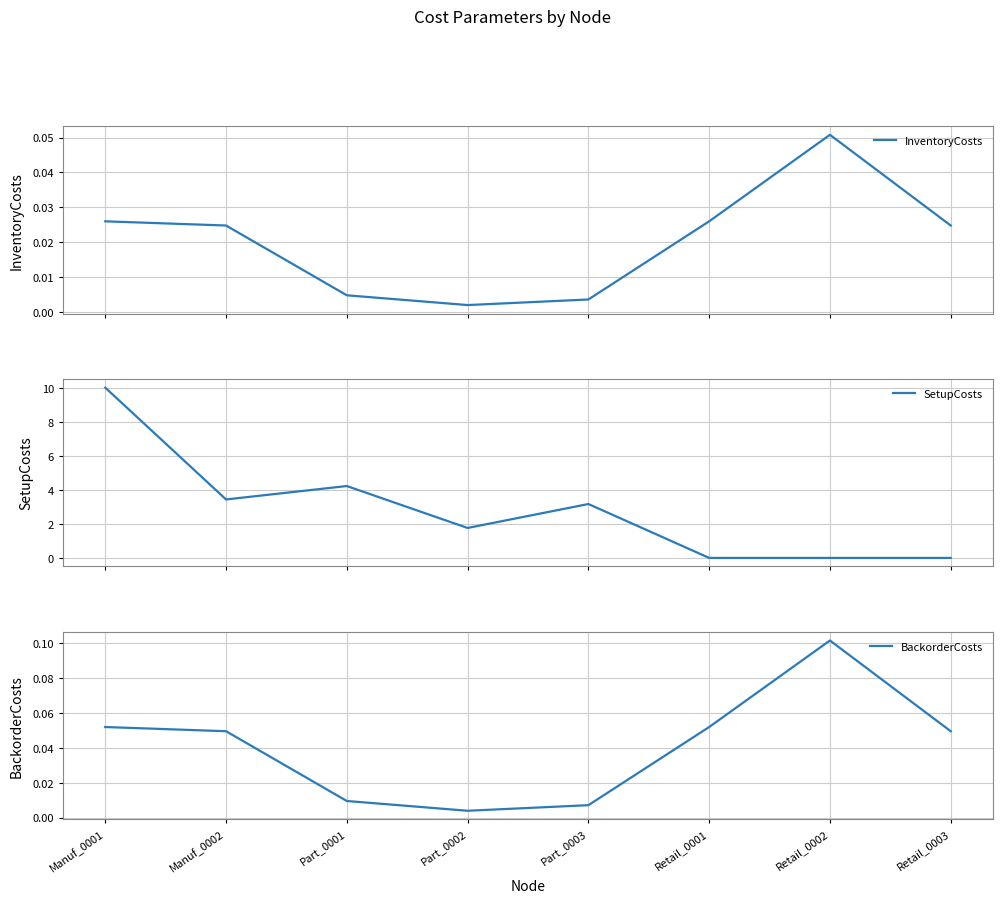

List the labels in order of SetupCosts value, largest first.

Manuf_0001, Part_0001, Manuf_0002, Part_0003, Part_0002, Retail_0001, Retail_0002, Retail_0003